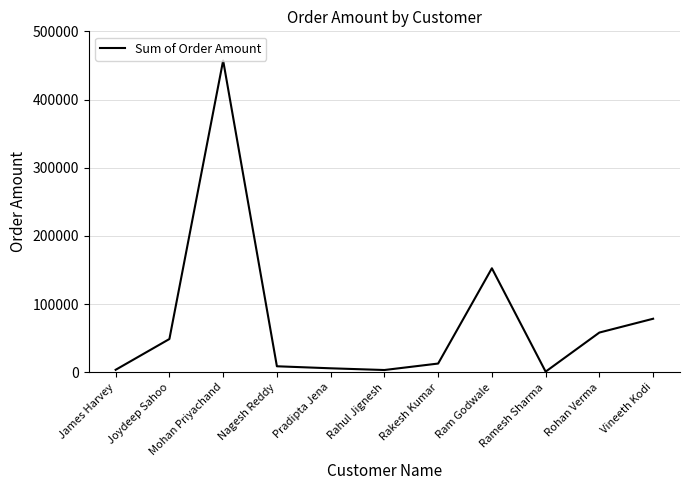

What is the difference between the maximum and second lowest values?

453959